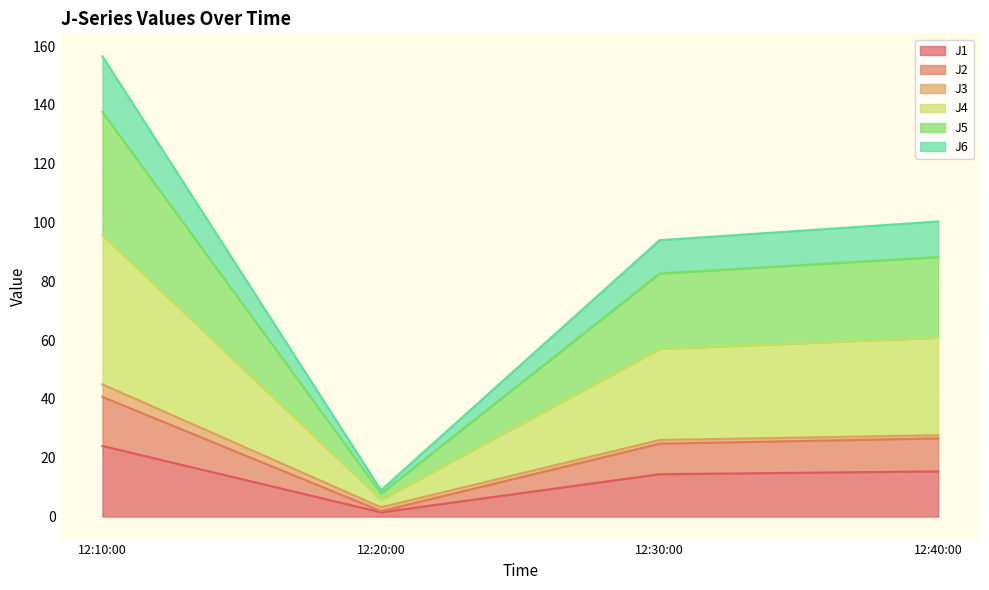

What is the maximum value for J1?

24.0